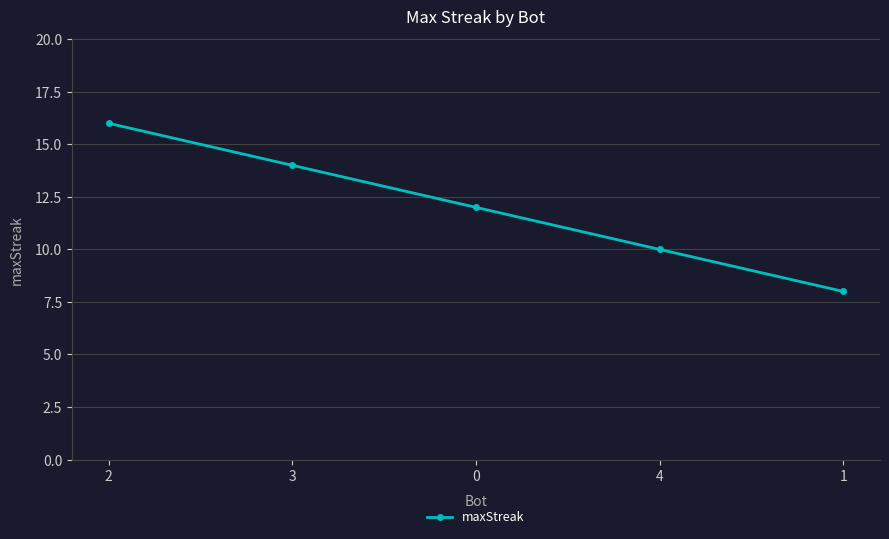

Which label corresponds to the largest value in the chart?

2